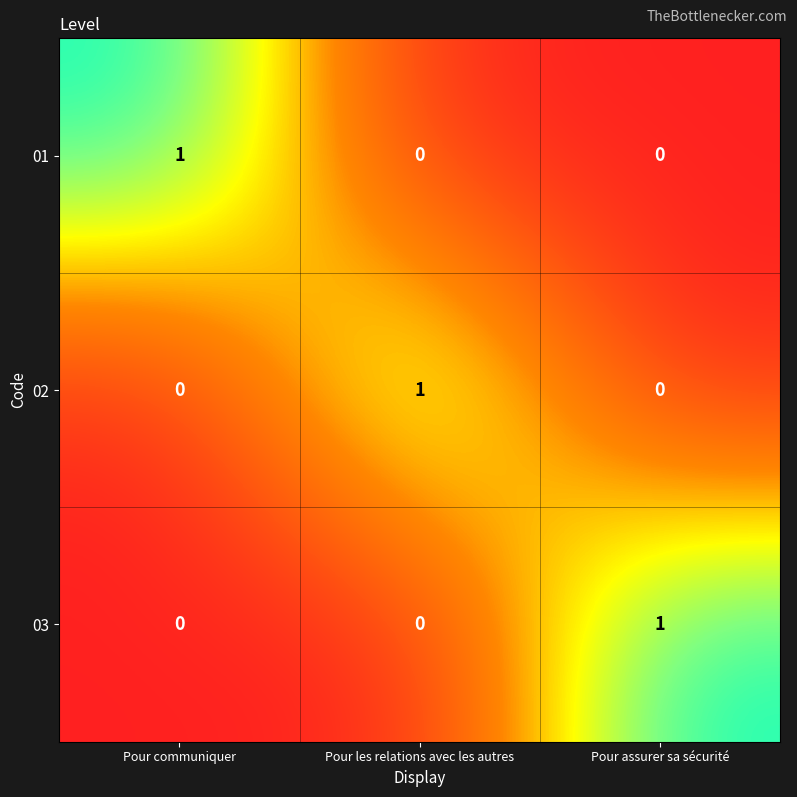

At which label does 02 reach its peak?

Pour les relations avec les autres